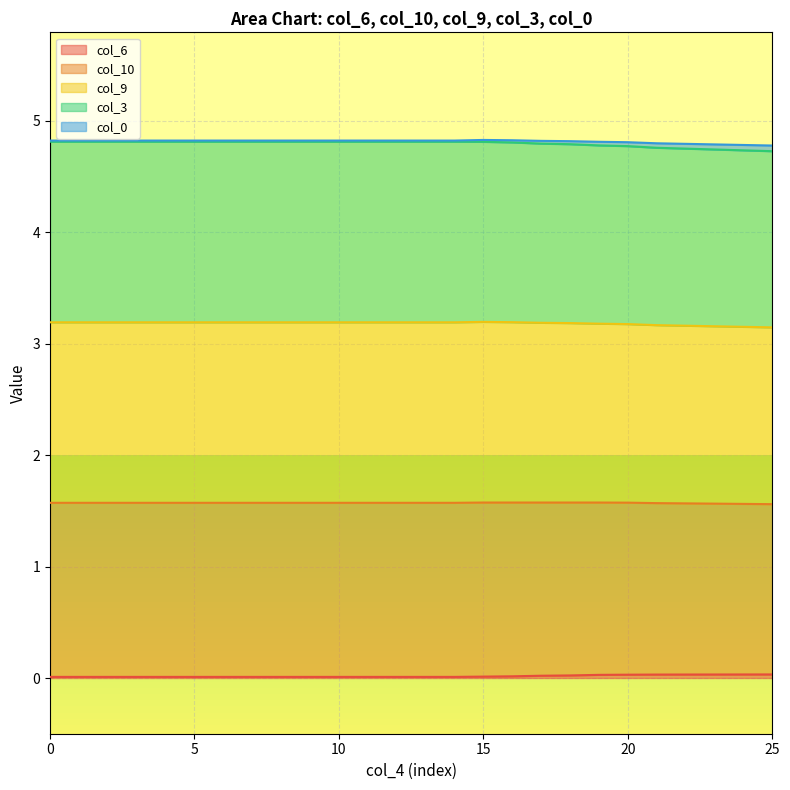

How many lines are shown in the chart?

5